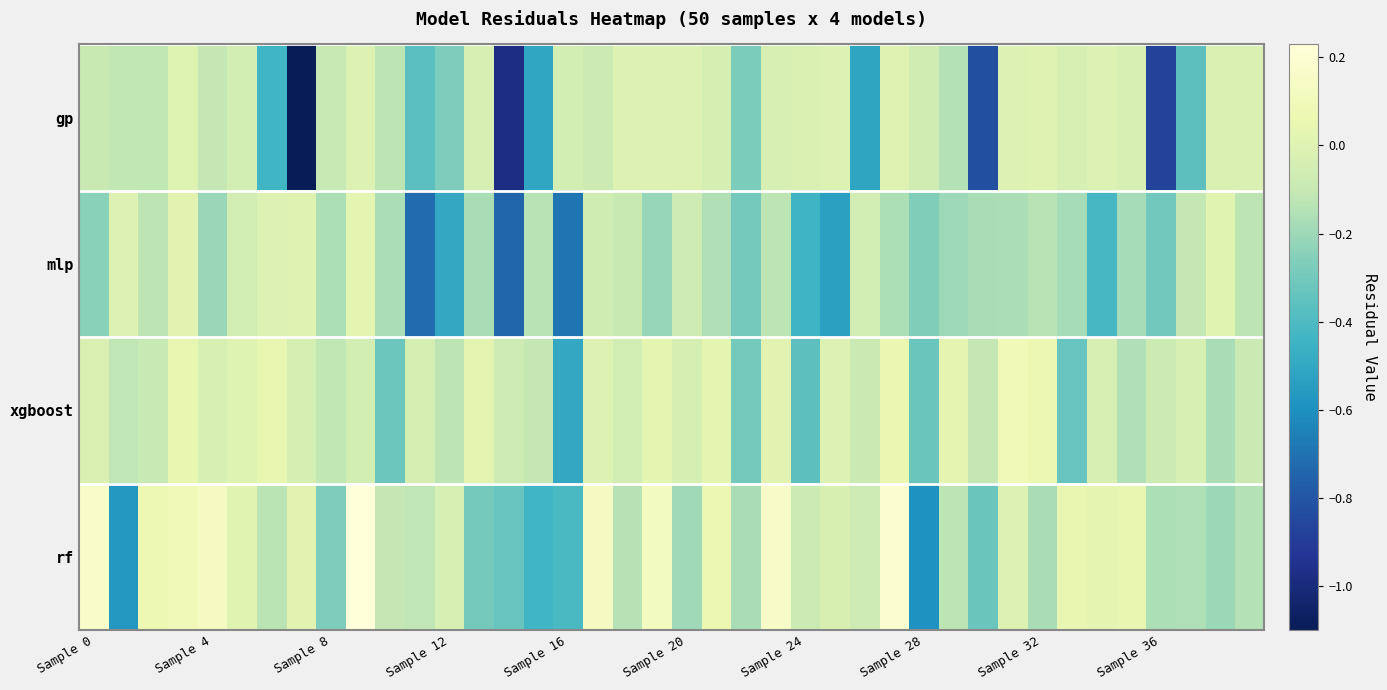

Reading left to right, list all the values displayed in this chart.

gp: -0.1	-0.1	-0.1	-0.0	-0.1	-0.0	-0.4	-1.1	-0.1	-0.0	-0.1	-0.4	-0.3	-0.0	-1.0	-0.5	-0.0	-0.1	-0.0	-0.0	-0.0	-0.0	-0.3	-0.0	-0.0	-0.0	-0.5	0.0	-0.1	-0.1	-0.8	-0.0	0.0	-0.0	-0.0	-0.0	-0.9	-0.4	-0.0	-0.0
mlp: -0.2	-0.0	-0.1	0.0	-0.2	-0.1	-0.0	0.0	-0.2	0.0	-0.2	-0.7	-0.5	-0.2	-0.7	-0.1	-0.7	-0.1	-0.1	-0.2	-0.1	-0.2	-0.3	-0.1	-0.4	-0.5	-0.1	-0.2	-0.3	-0.2	-0.2	-0.2	-0.1	-0.2	-0.4	-0.2	-0.3	-0.1	0.0	-0.1
xgboost: -0.0	-0.1	-0.1	0.0	-0.0	-0.0	0.0	-0.0	-0.1	-0.0	-0.3	-0.0	-0.1	0.0	-0.1	-0.1	-0.5	-0.0	-0.1	0.0	-0.0	0.0	-0.3	0.0	-0.4	-0.0	-0.1	0.1	-0.3	0.0	-0.1	0.1	0.1	-0.3	-0.0	-0.2	-0.1	-0.0	-0.2	-0.1
rf: 0.2	-0.6	0.1	0.1	0.1	0.0	-0.1	0.0	-0.3	0.2	-0.1	-0.1	-0.0	-0.3	-0.3	-0.4	-0.4	0.1	-0.1	0.1	-0.2	0.1	-0.2	0.2	-0.1	-0.0	-0.1	0.2	-0.6	-0.1	-0.3	-0.0	-0.2	0.0	0.0	0.0	-0.2	-0.2	-0.2	-0.1